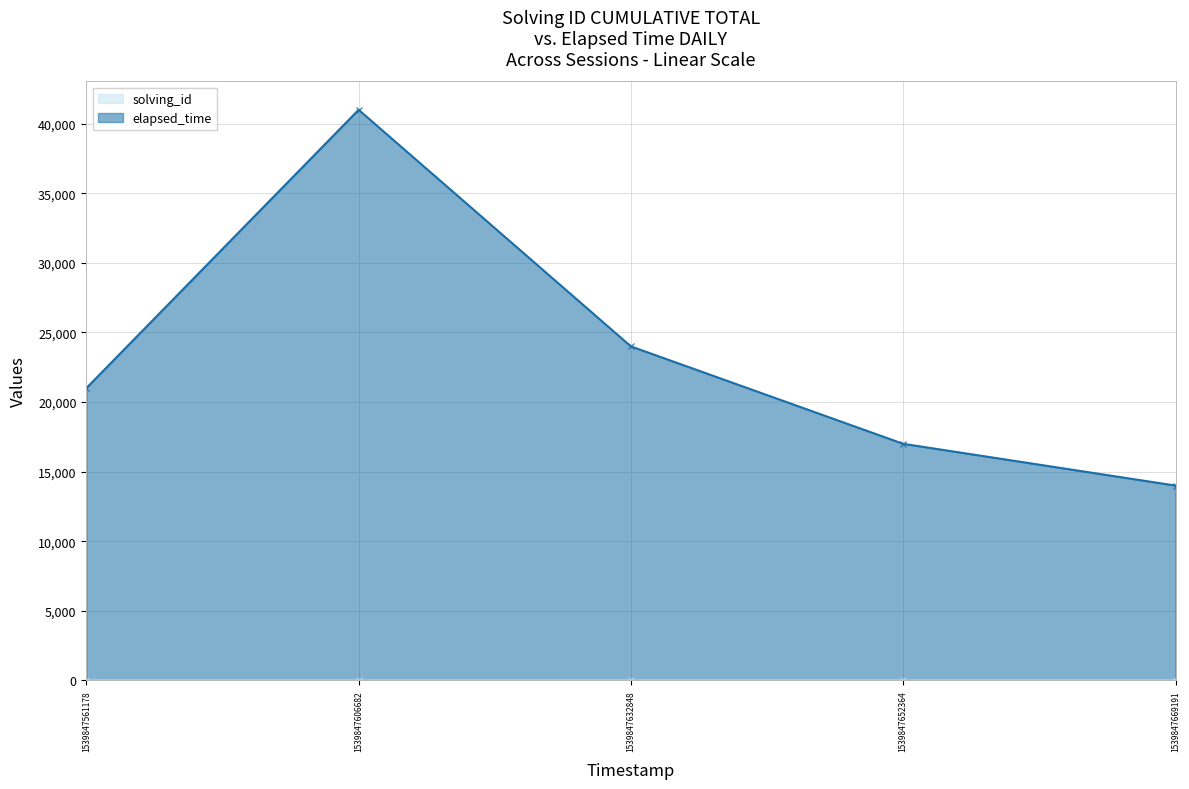

Count the elapsed_time values in the range 17000 to 24000.

3